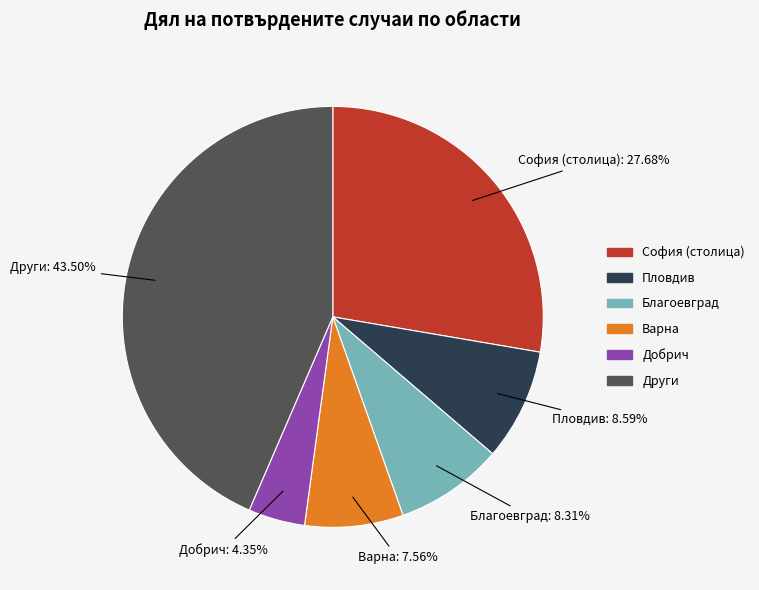

Is there a majority slice in this chart?

No